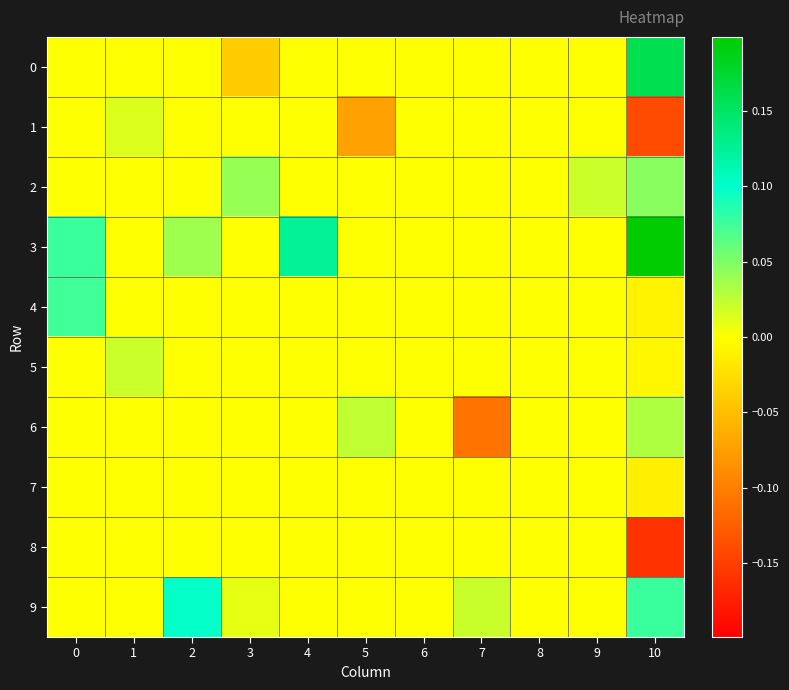

What is the spread (max minus min) of values at 0?

0.1